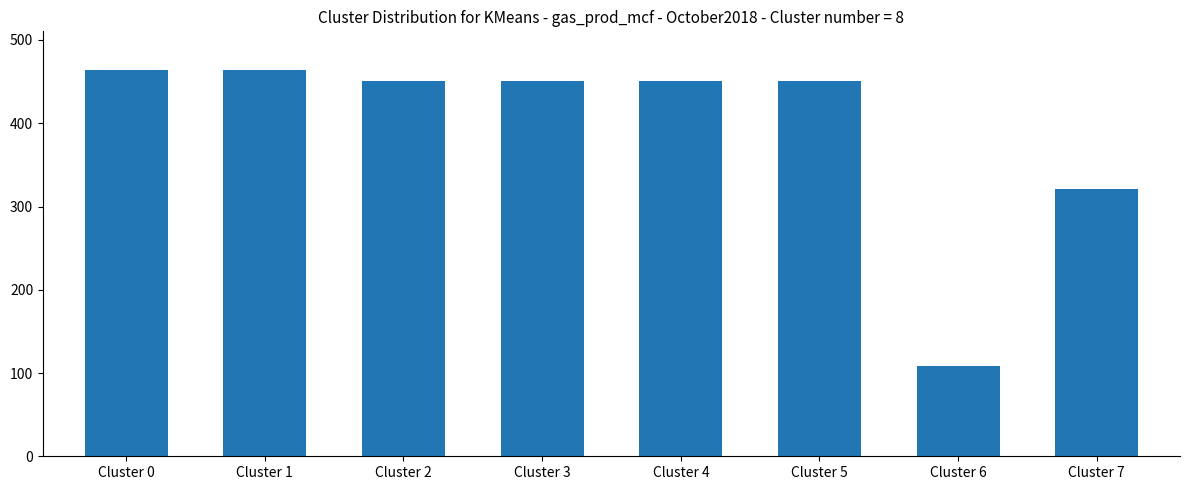

What is the difference between the maximum and second lowest values?

143